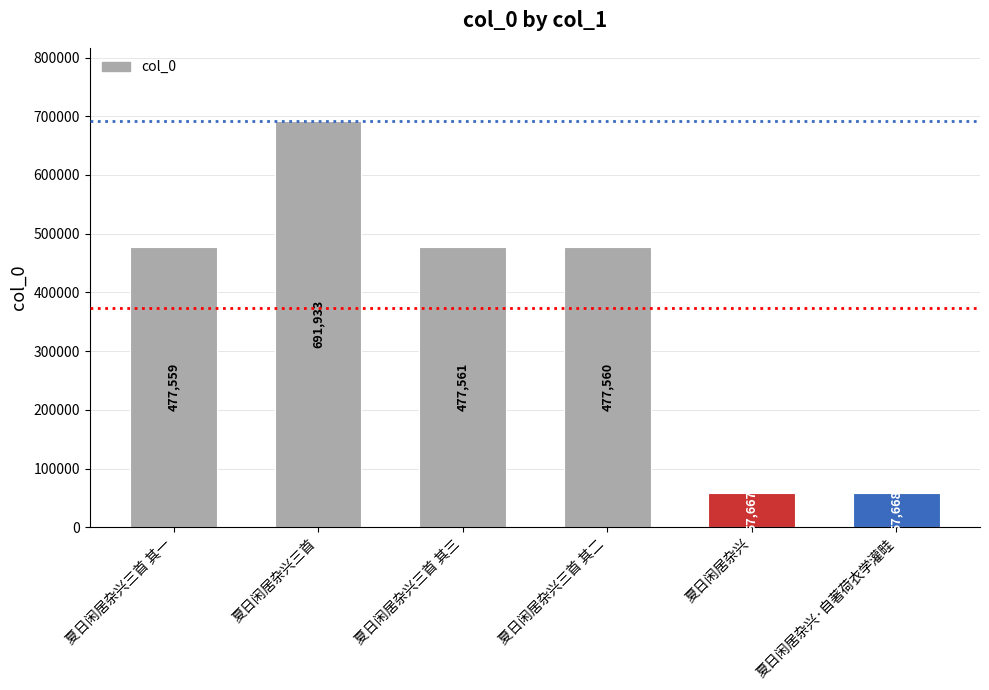

What is the ratio of the value at 夏日闲居杂兴 to the value at 夏日闲居杂兴三首 其二?

0.1